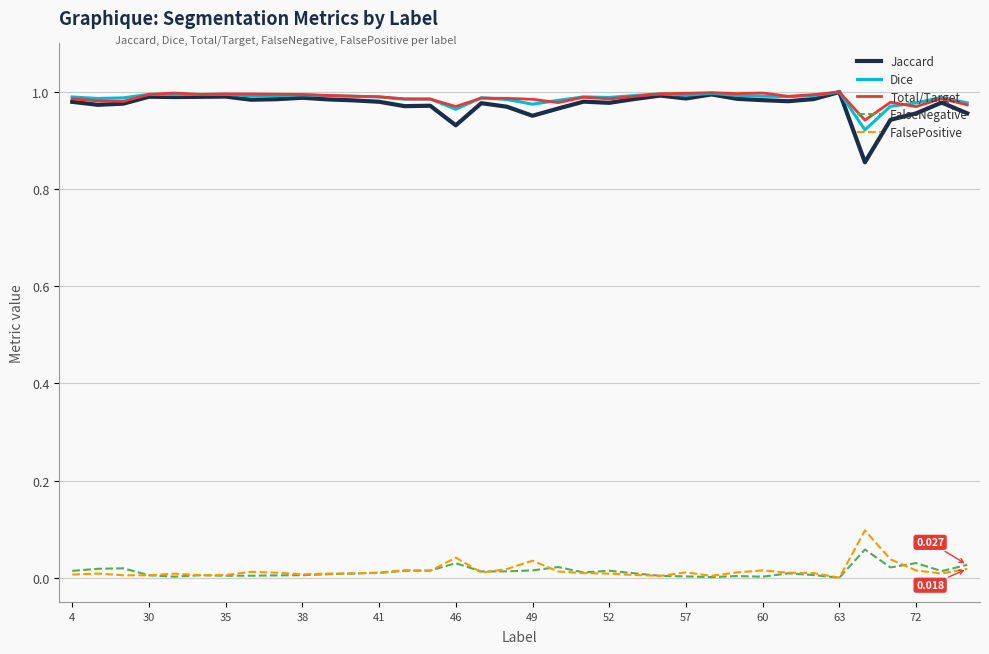

True or false: Total/Target and FalseNegative intersect in this chart.

False